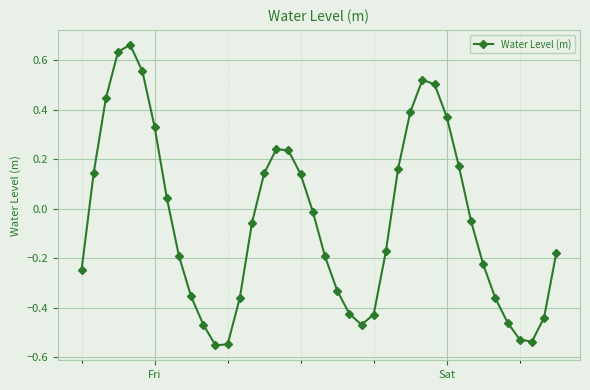

How many lines are shown in the chart?

1